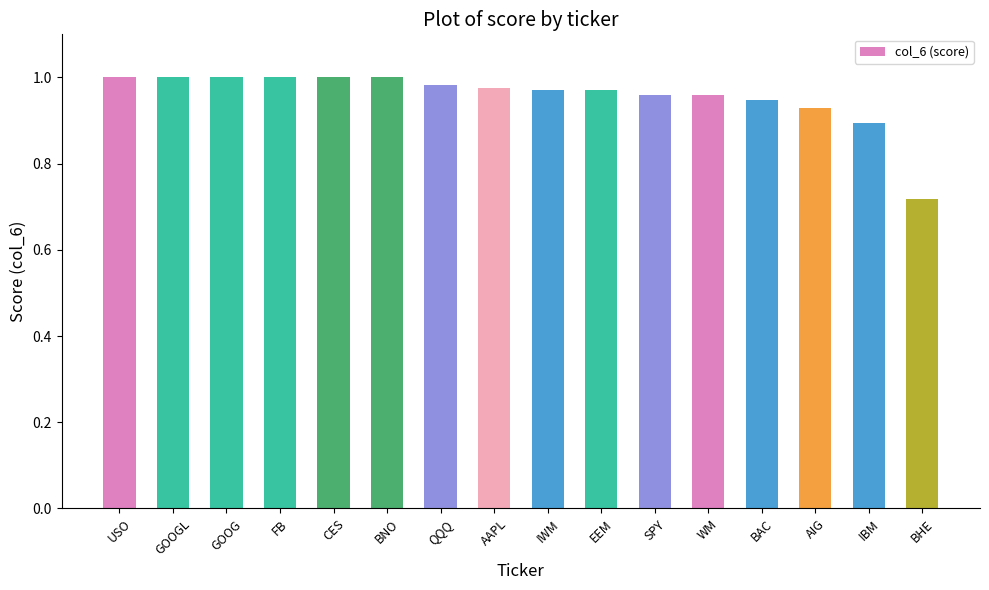

The chart shows a value of 0.9 at AIG. True or false?

True